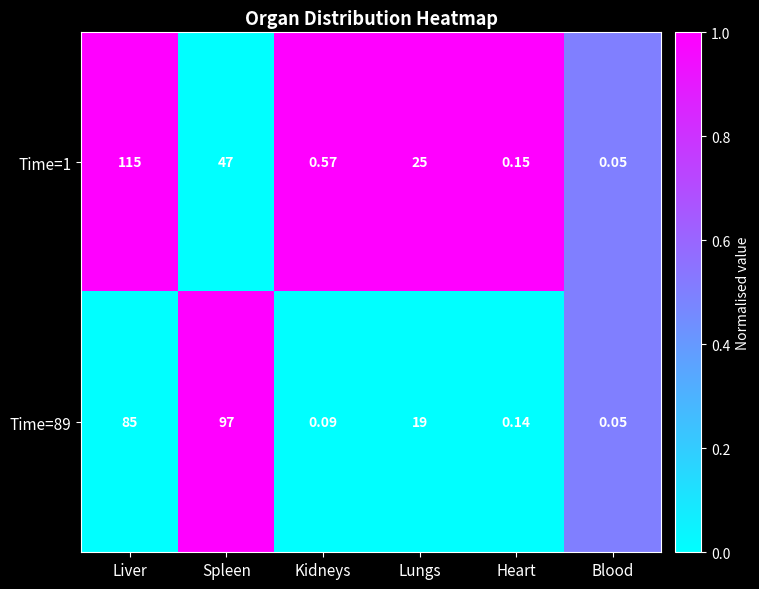

Is the value of Time=1 at Heart greater than the value of Time=89 at Spleen?

No